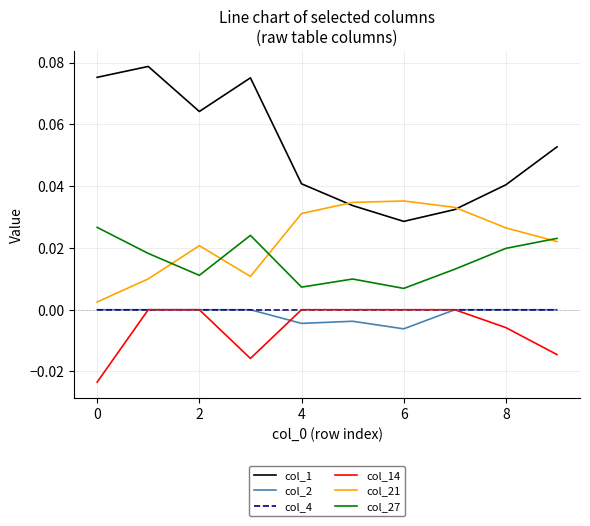

True or false: col_21 has more than 0 points higher than both neighbors.

True